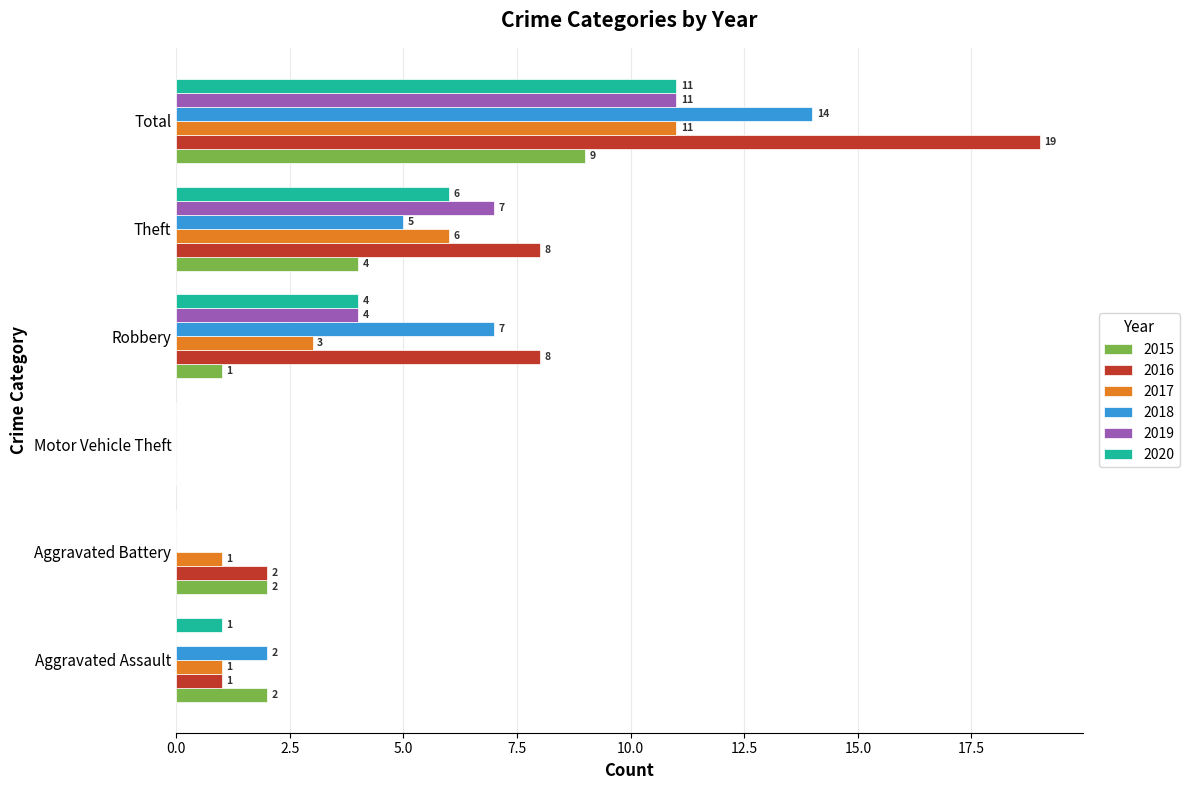

How many data points does each series have?

6